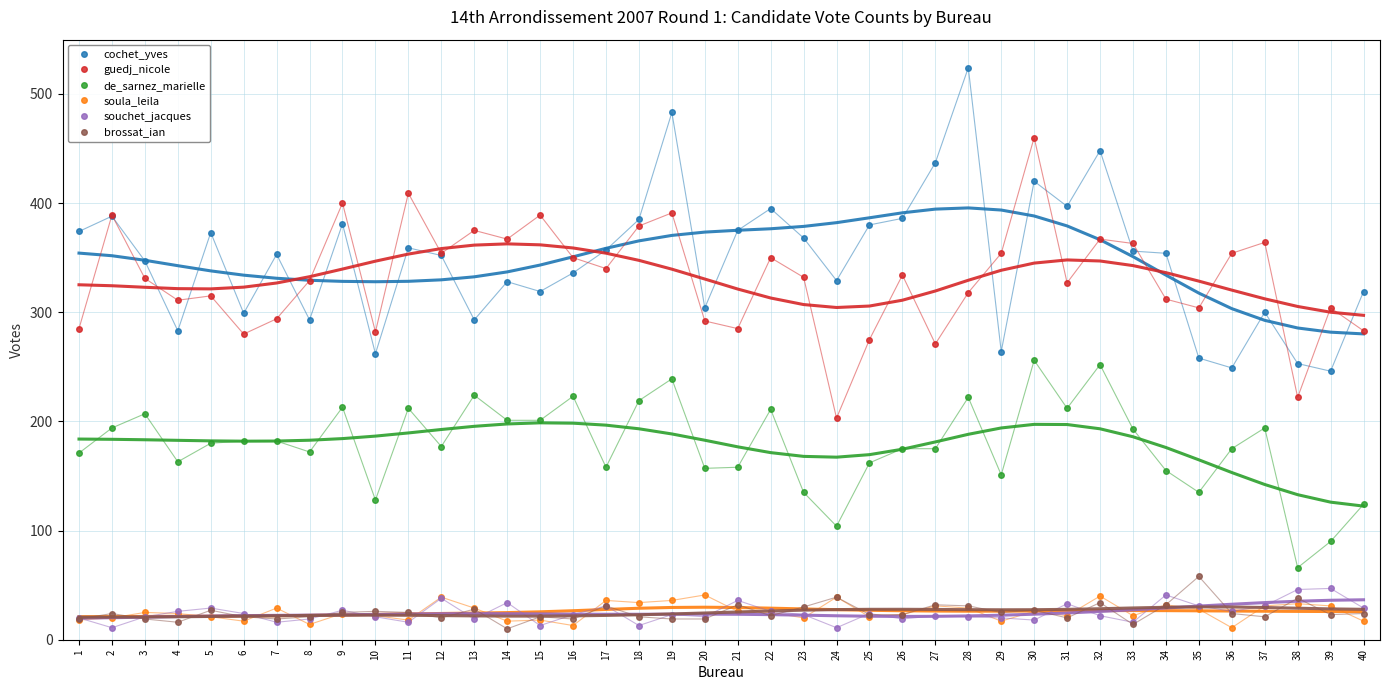

How many series are shown in this chart?

6